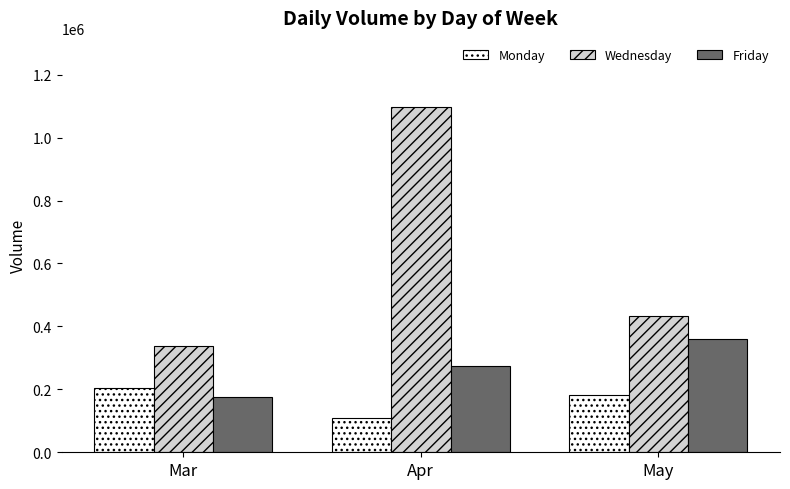

What are all the series names shown in the legend?

Monday, Wednesday, Friday